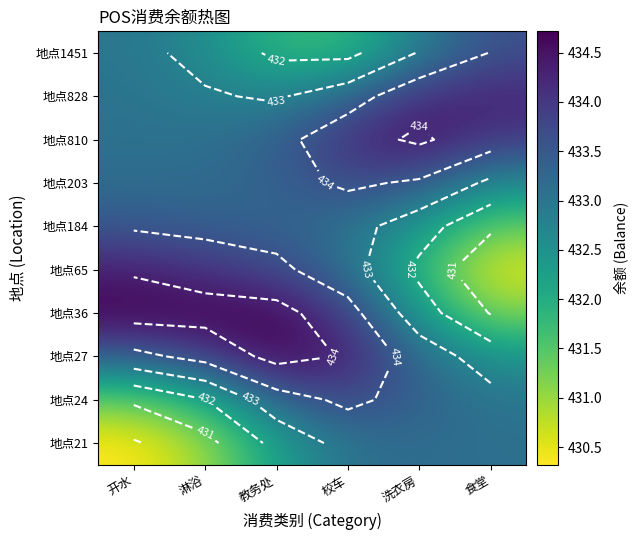

What is the total value across all series at 教务处?

4333.2